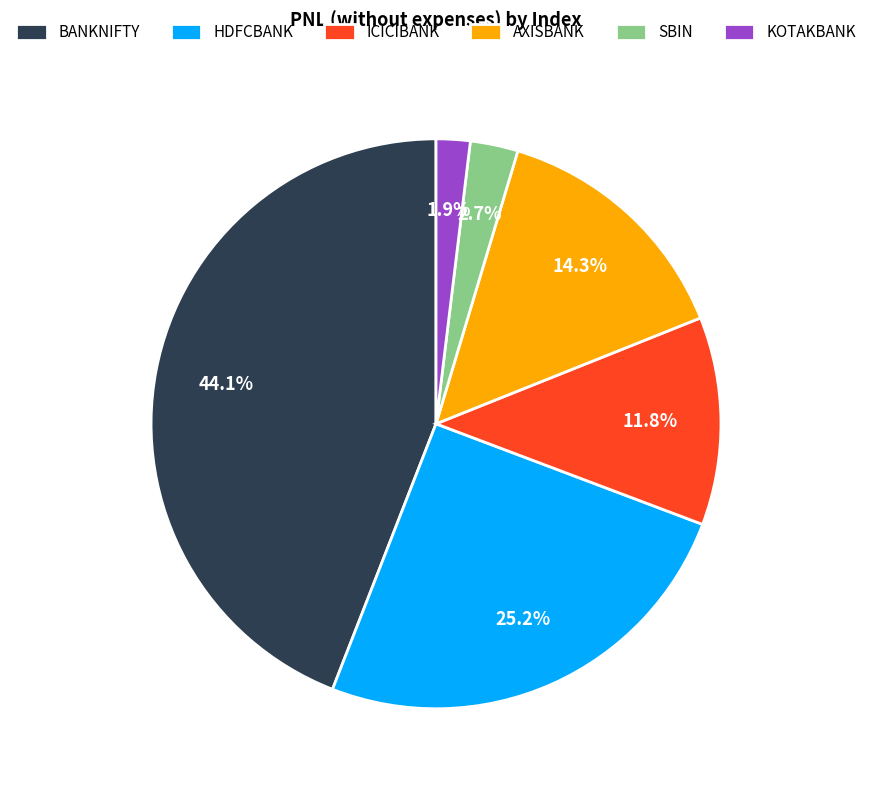

Approximately how many times larger is the value at HDFCBANK compared to SBIN?

9.3